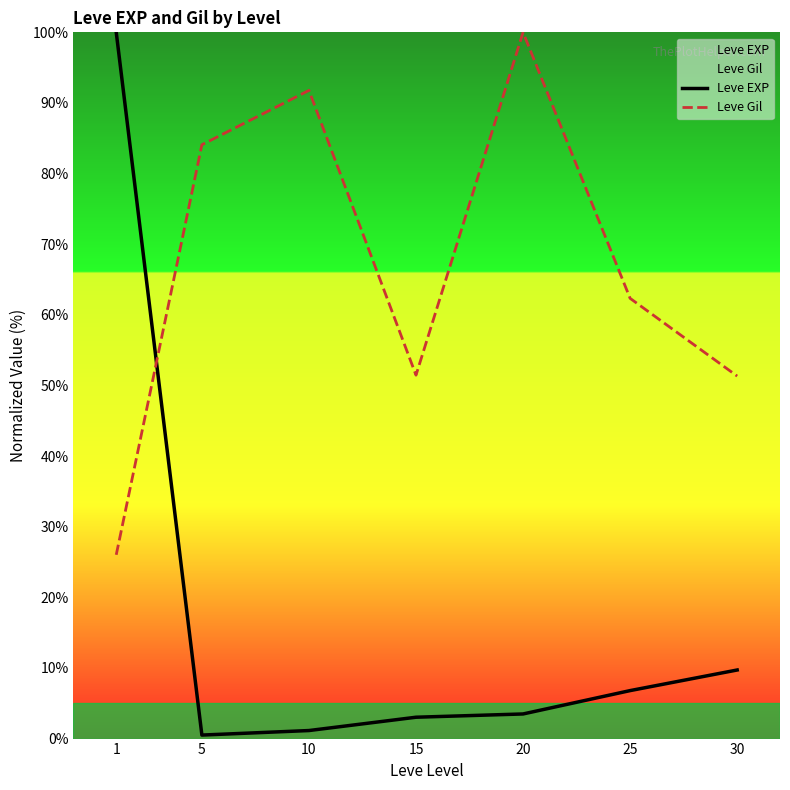

Which series has the widest spread of values?

Leve EXP